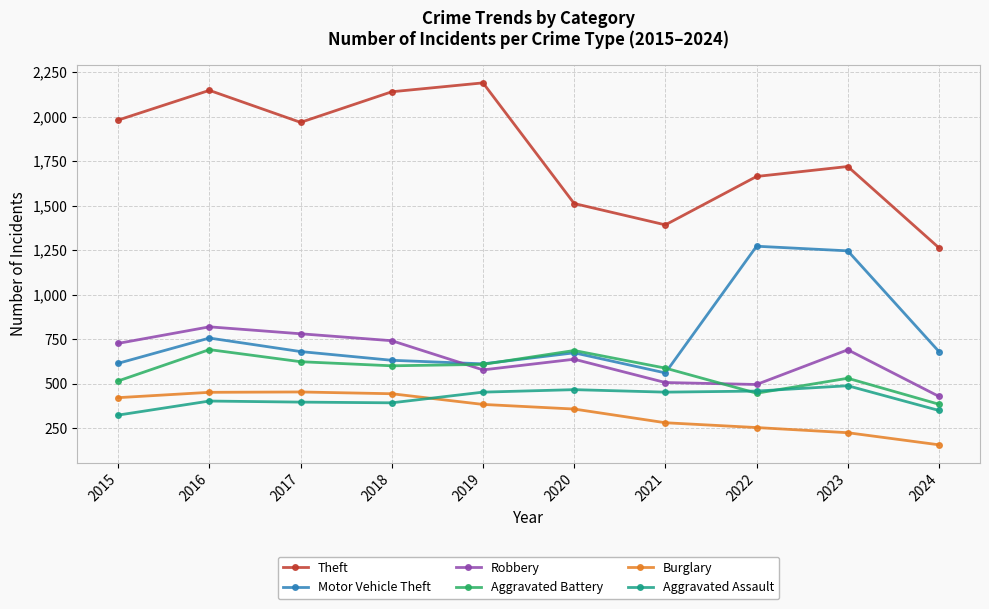

At how many categories does at least one series exceed 2042?

3